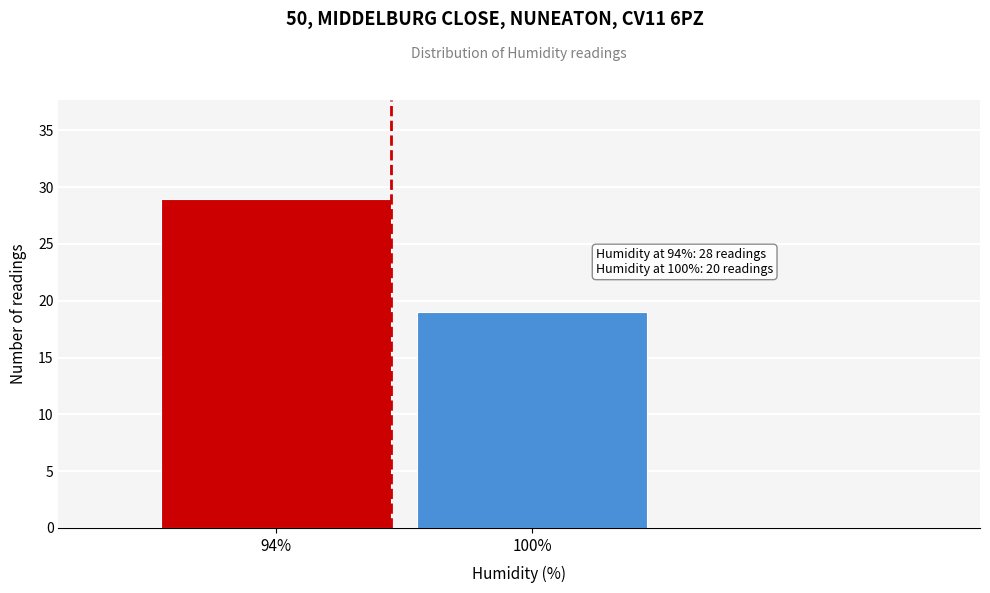

Reading left to right, what are all the values shown in this chart?

94%=29	100%=19